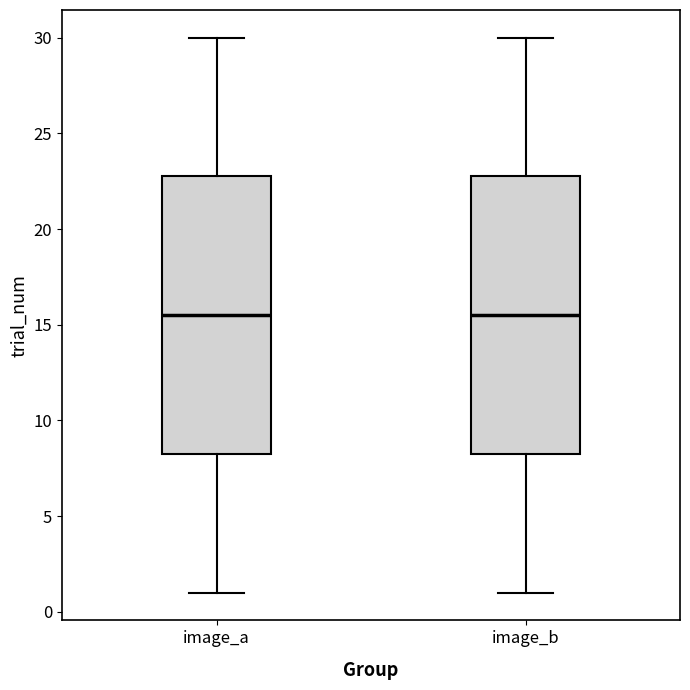

Where does the upper whisker of the box for image_b end on the y-axis? The values are not printed on the chart, so give them approximately, as read against the axis.

30.0